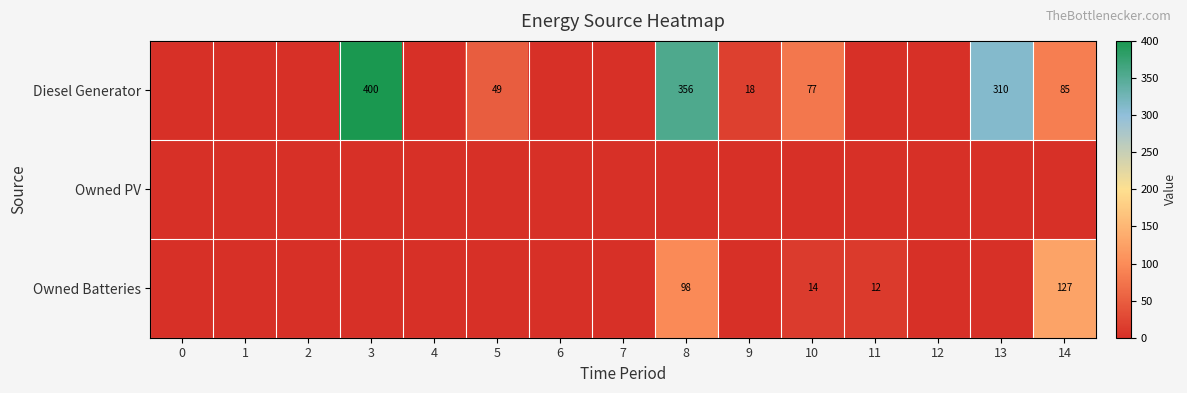

True or false: Diesel Generator has a value of 49 at 5.

True